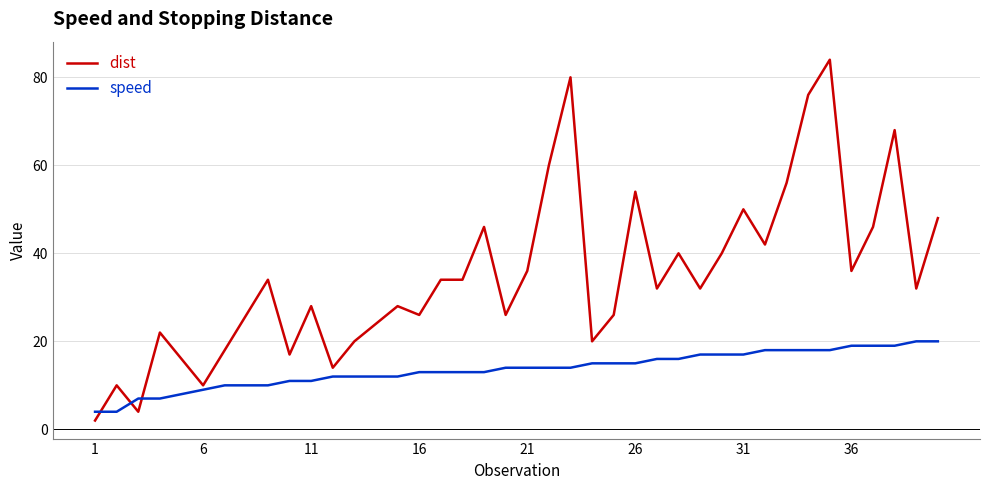

Is this an area chart (filled region under the line)?

No